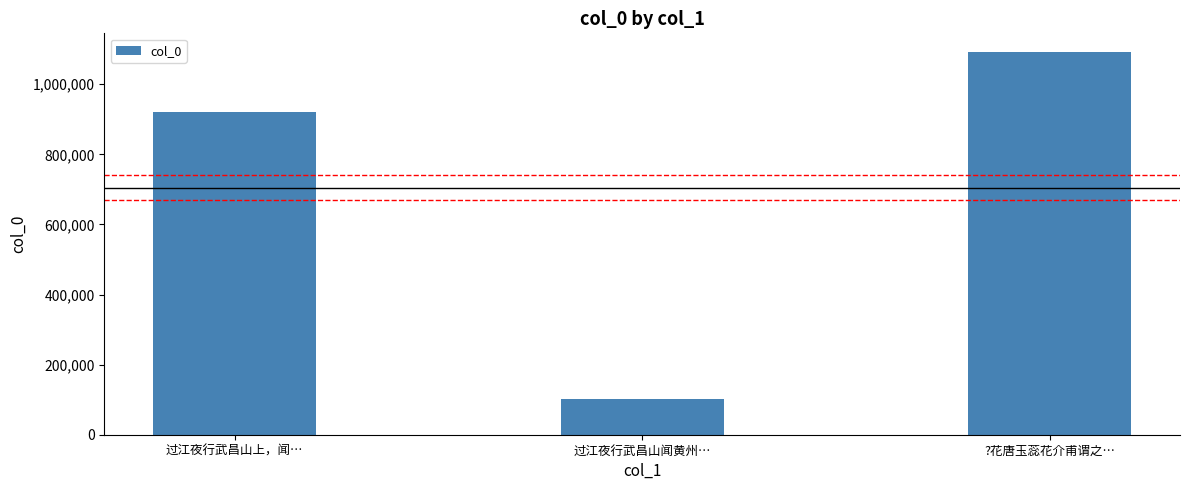

Reading left to right, extract all data points from this chart.

921299	102624	1090797